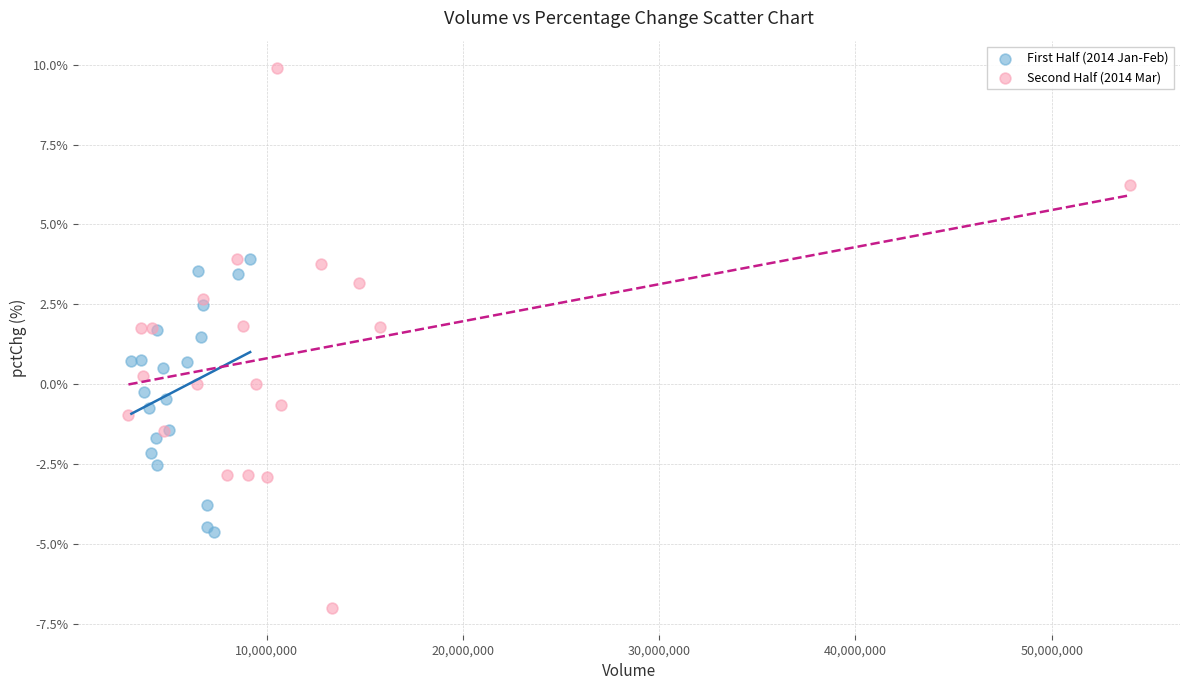

Which series reaches the minimum Y coordinate?

Second Half (2014 Mar)